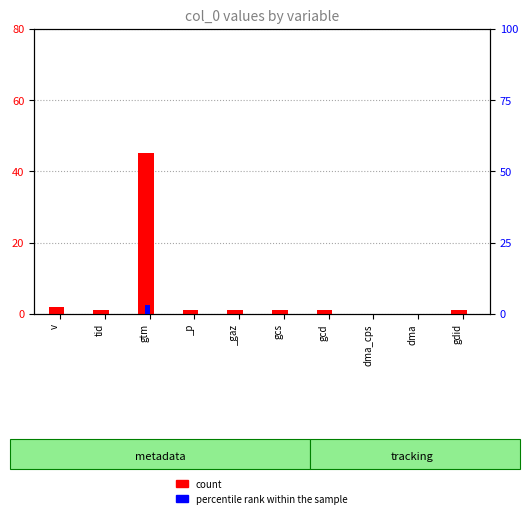

What is the label of the 6th bar from the left?

gcs